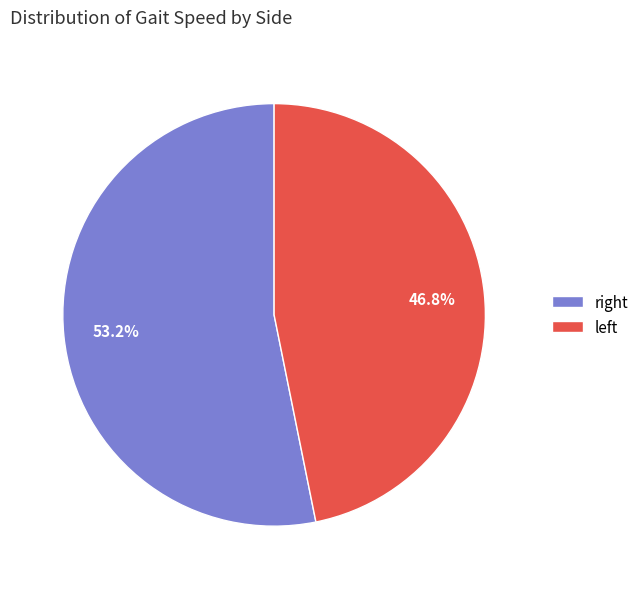

Does any single category account for the majority?

Yes